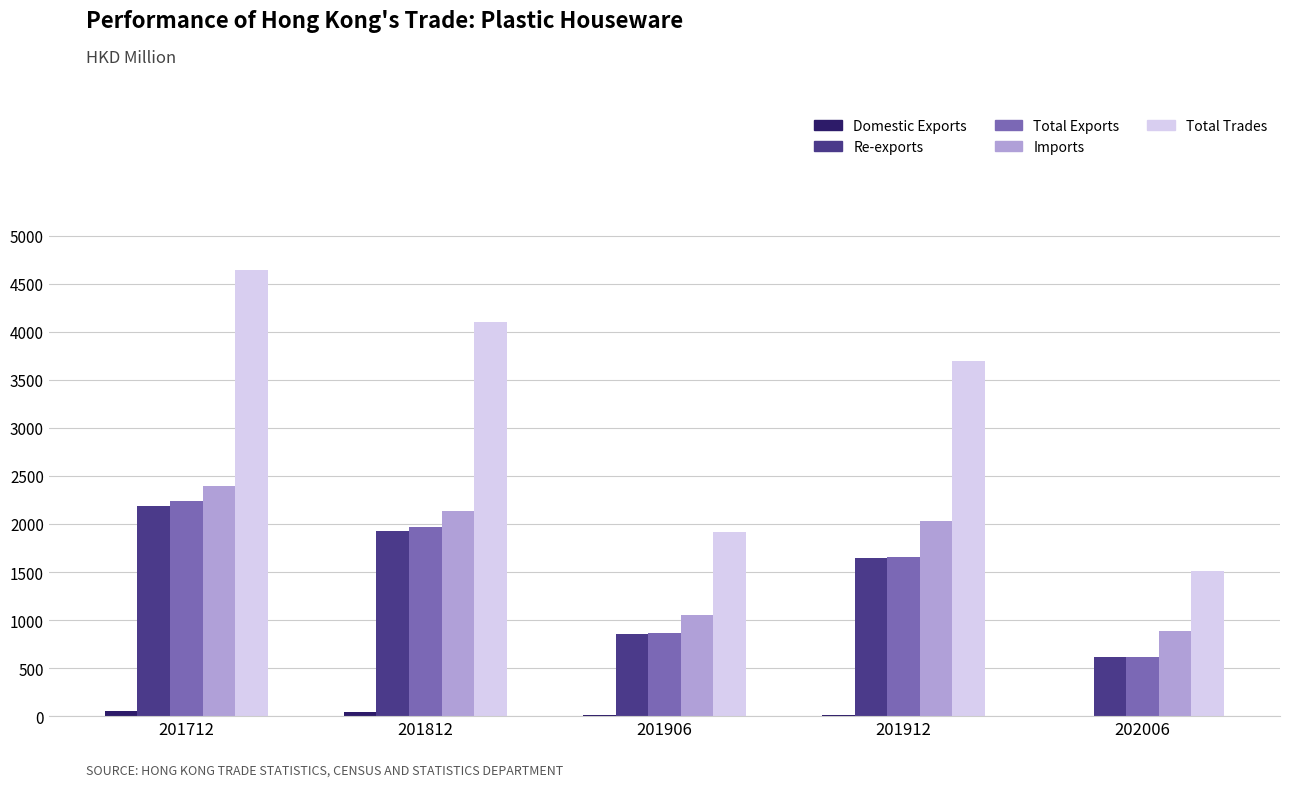

Which series has the largest total across all categories?

Total Trades